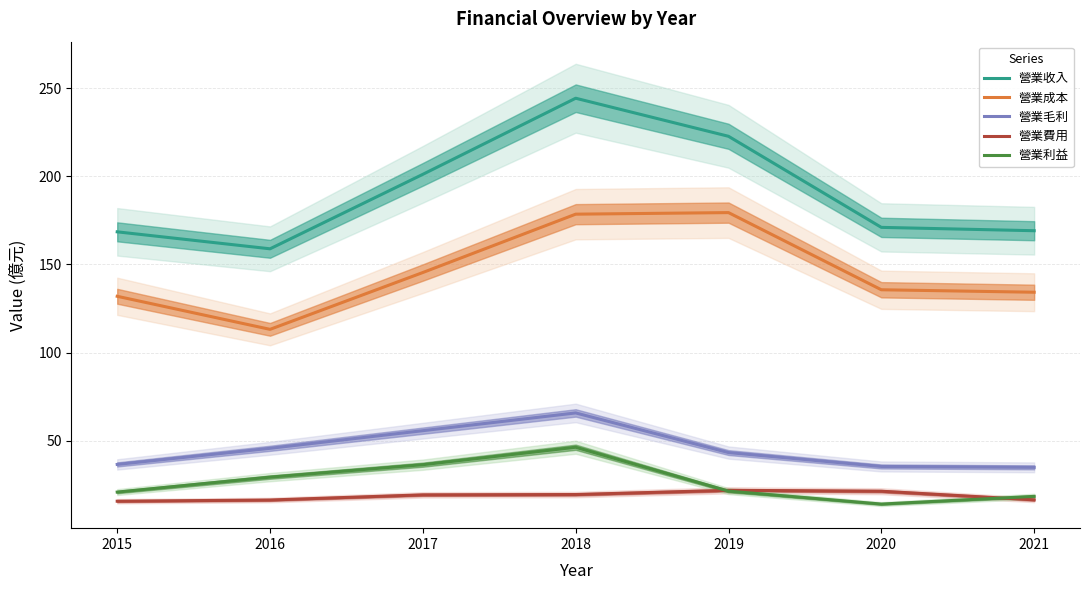

Between 2016 and 2021, which is larger?

2021